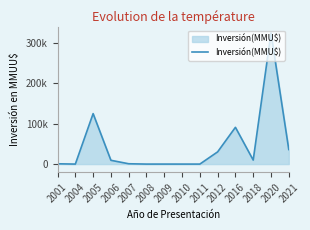

List the labels in order of value, smallest first.

2004, 2008, 2010, 2011, 2009, 2001, 2007, 2006, 2018, 2012, 2021, 2016, 2005, 2020